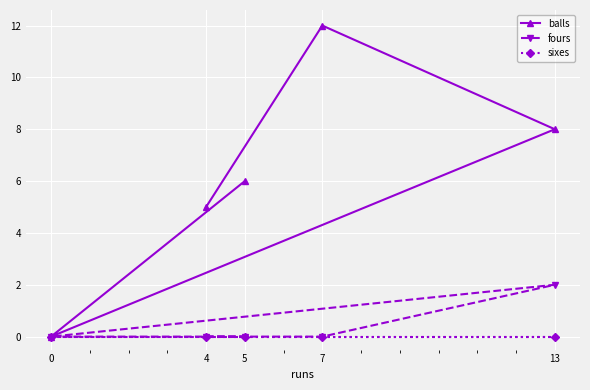

Reading left to right, list all the values displayed in this chart.

balls: 0=0	4=5	5=6	7=12	13=8
fours: 0=0	4=0	5=0	7=0	13=2
sixes: 0=0	4=0	5=0	7=0	13=0